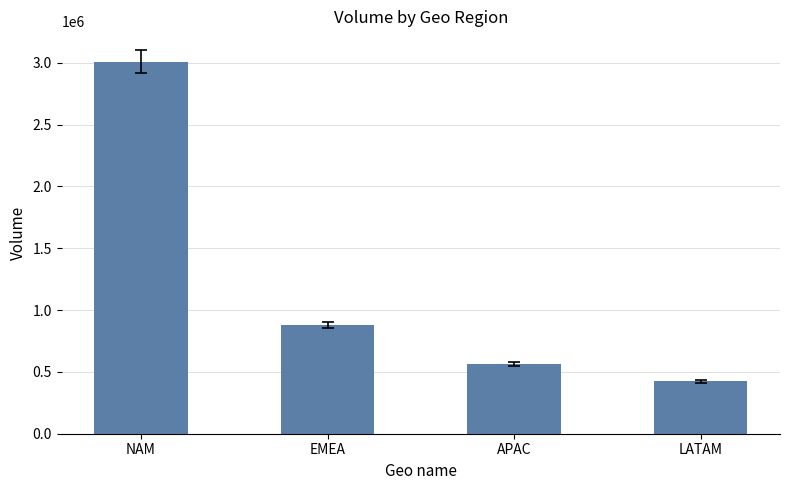

Between APAC and LATAM, which is larger?

APAC